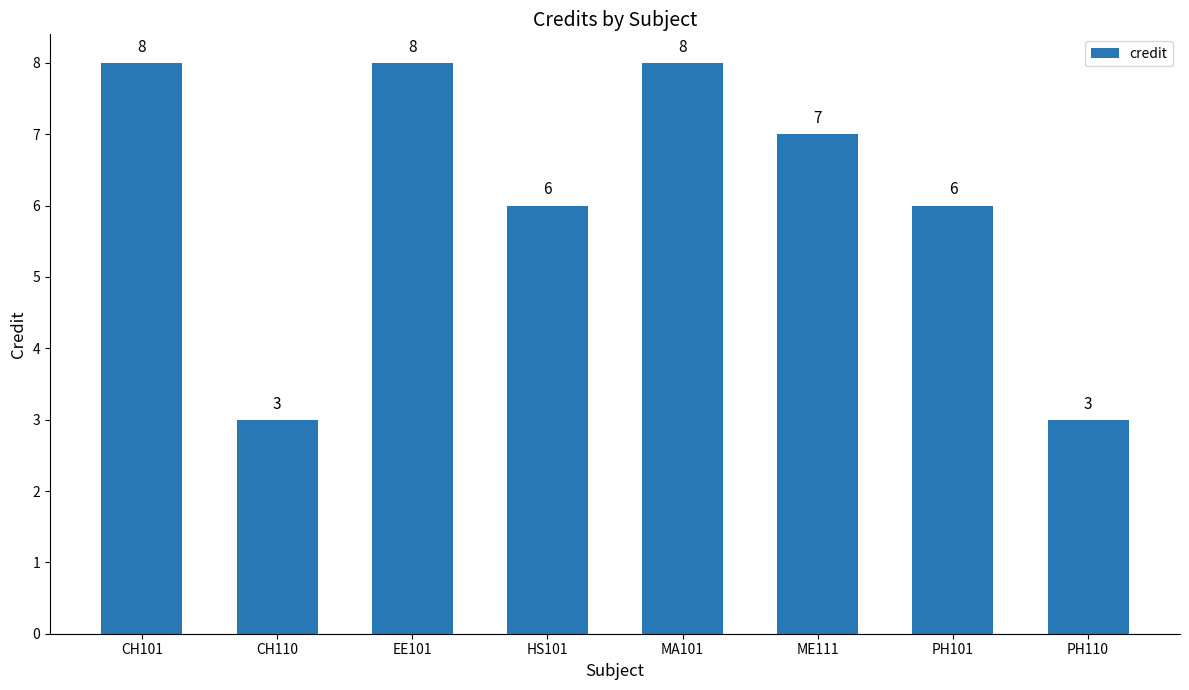

What is the maximum value shown in the chart?

8